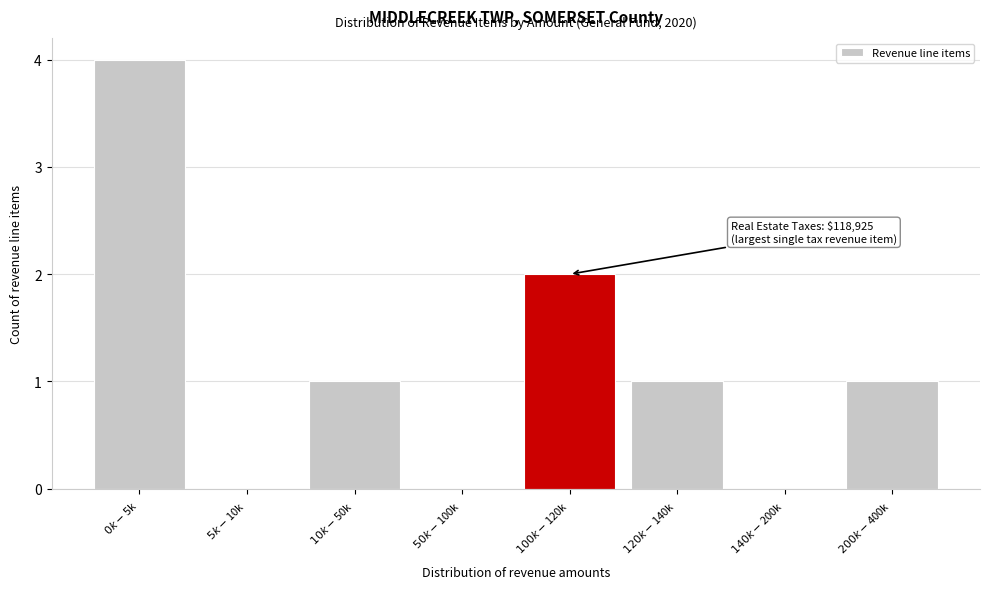

What is the sum of all values?

9